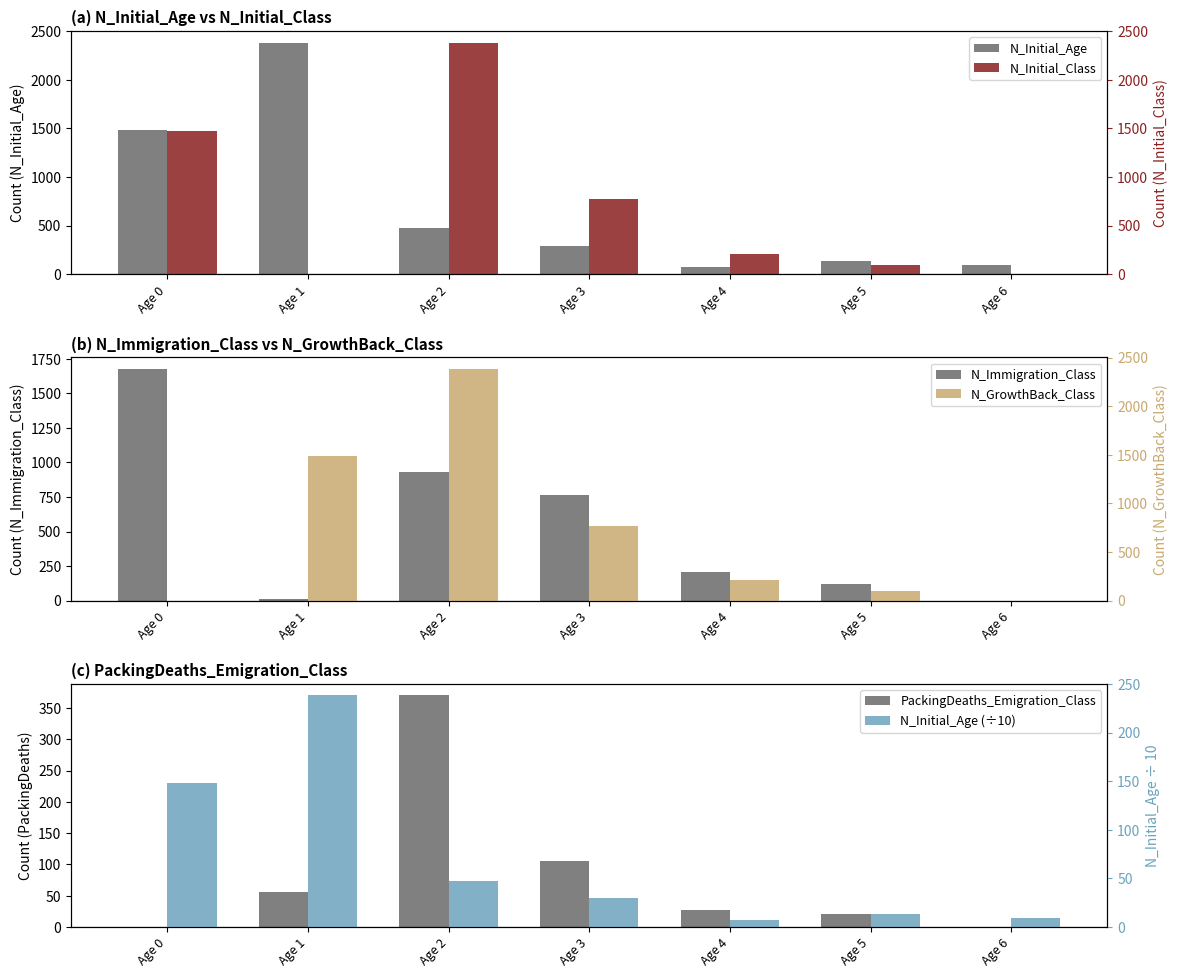

Is it true that N_Initial_Age equals 1483.0 at Age 0?

True